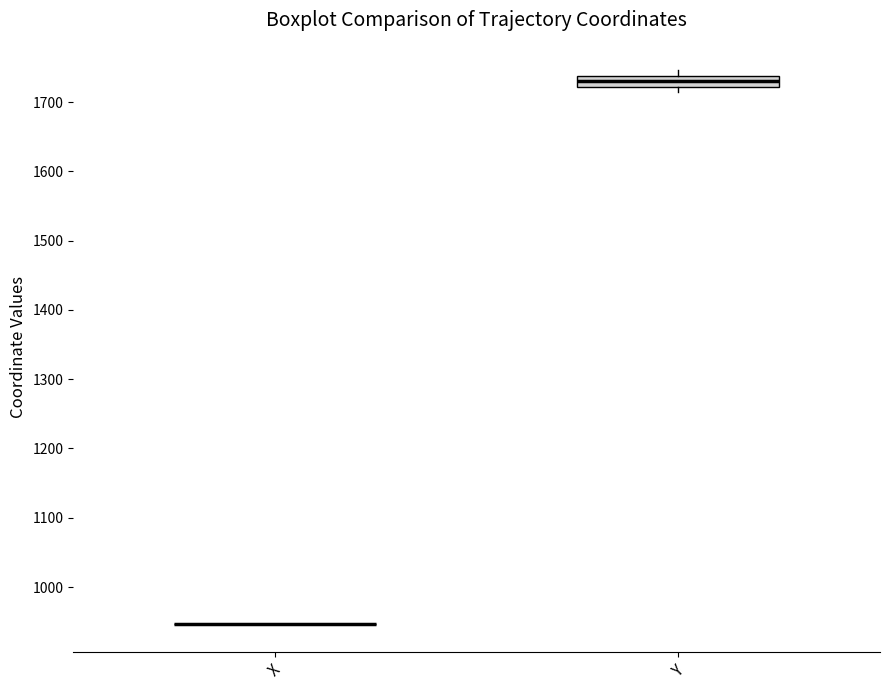

Reading left to right, read every box against the y-axis: the position of its median line, the range the box covers, and the ends of its whiskers. The values are not printed on the chart, so give them approximately, as read against the axis.

X: box collapsed to a line at 950, whiskers 950 to 950
Y: median 1730, box 1720 to 1740, whiskers 1710 to 1750